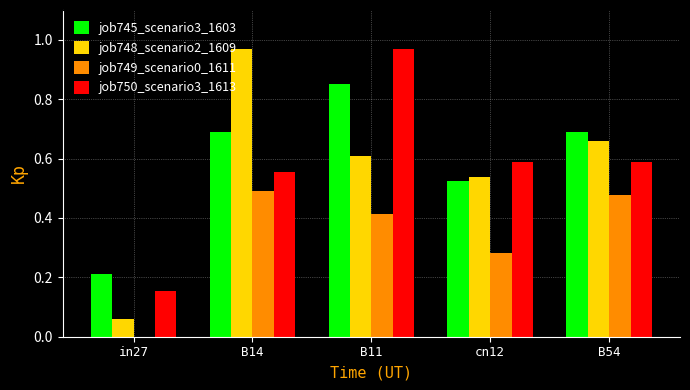

What are all the series names shown in the legend?

job745_scenario3_1603, job748_scenario2_1609, job749_scenario0_1611, job750_scenario3_1613